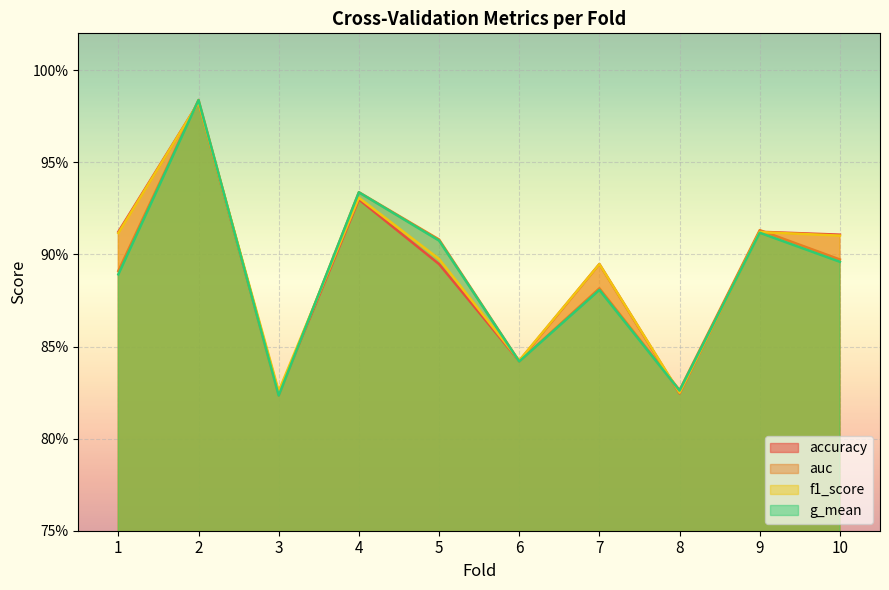

What is the maximum value shown in the chart?

1.0